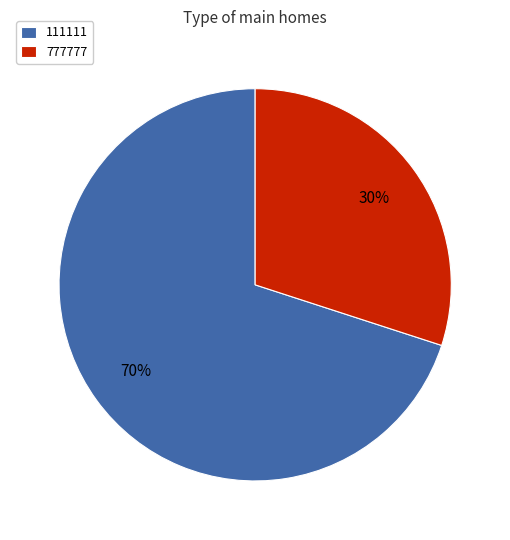

How many segments does this pie chart have?

2